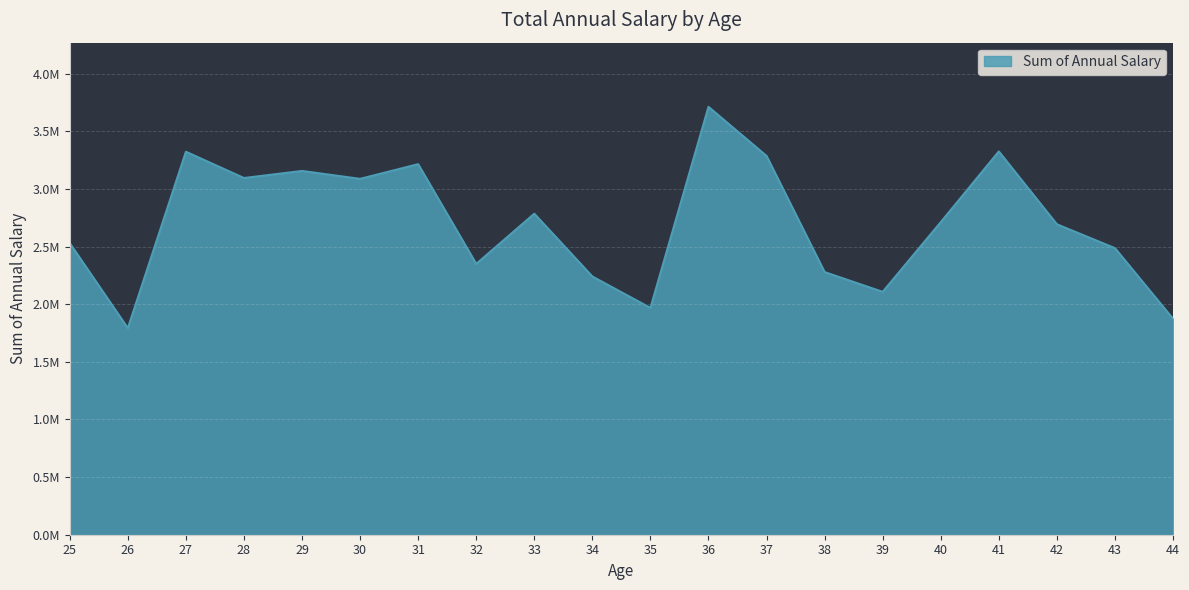

Does the chart have visible grid lines?

Yes